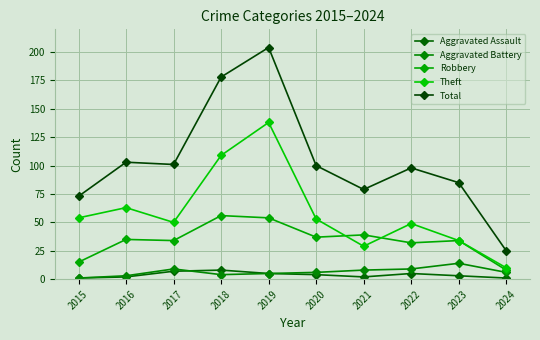

Reading left to right, transcribe all the data shown in this chart.

Aggravated Assault: 2015=1	2016=2	2017=7	2018=8	2019=5	2020=4	2021=2	2022=5	2023=3	2024=1
Aggravated Battery: 2015=1	2016=3	2017=9	2018=4	2019=5	2020=6	2021=8	2022=9	2023=14	2024=6
Robbery: 2015=15	2016=35	2017=34	2018=56	2019=54	2020=37	2021=39	2022=32	2023=34	2024=8
Theft: 2015=54	2016=63	2017=50	2018=109	2019=138	2020=53	2021=29	2022=49	2023=34	2024=10
Total: 2015=73	2016=103	2017=101	2018=178	2019=204	2020=100	2021=79	2022=98	2023=85	2024=25